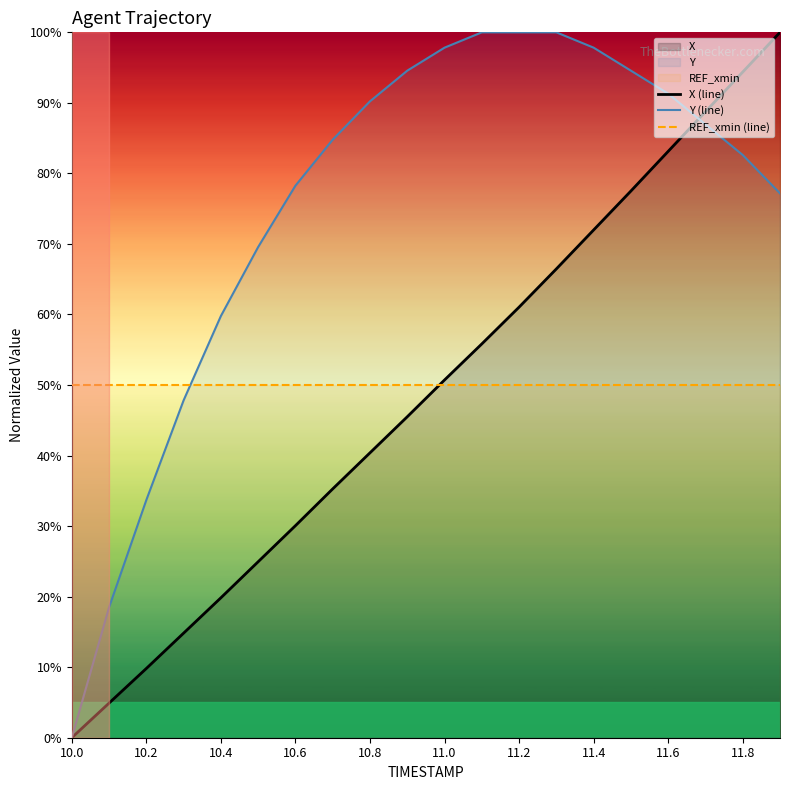

Which series has the largest total across all categories?

Y (line)